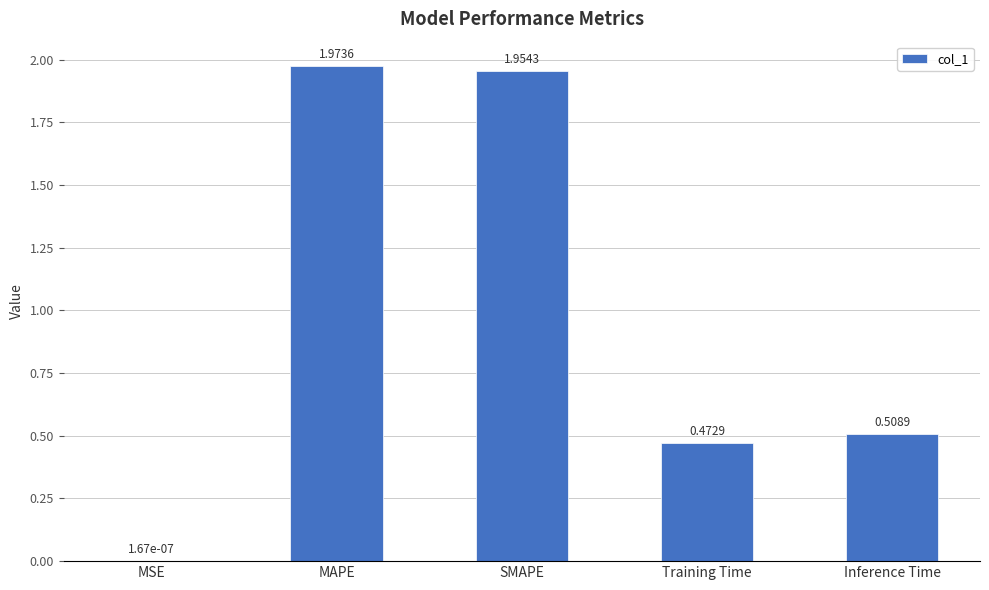

Count the number of data series in this chart.

1